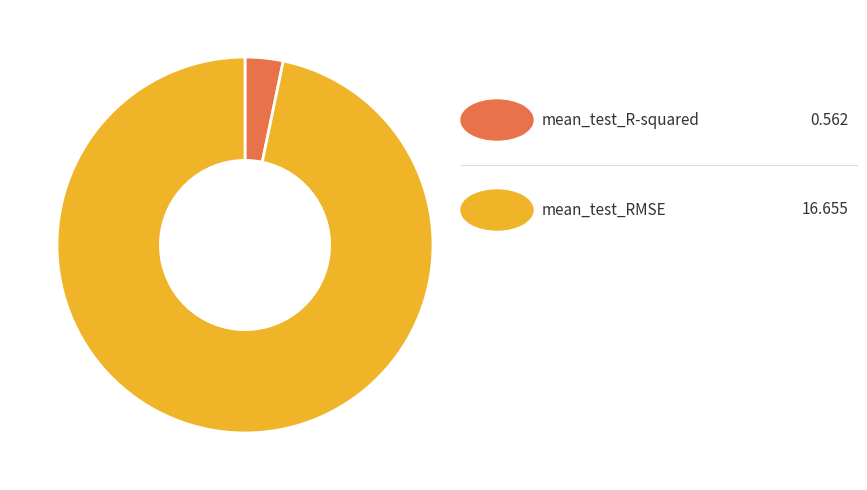

How many segments does this pie chart have?

2